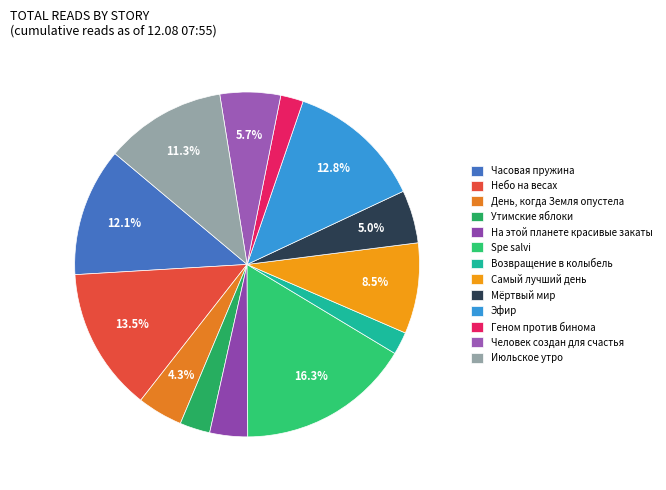

What percentage do Небо на весах and Эфир together represent?

26.2%